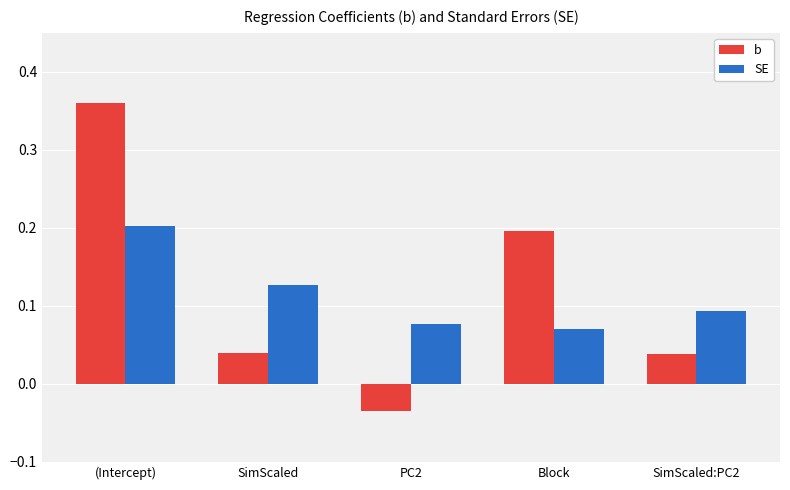

What is the label of the 3rd bar from the left?

PC2